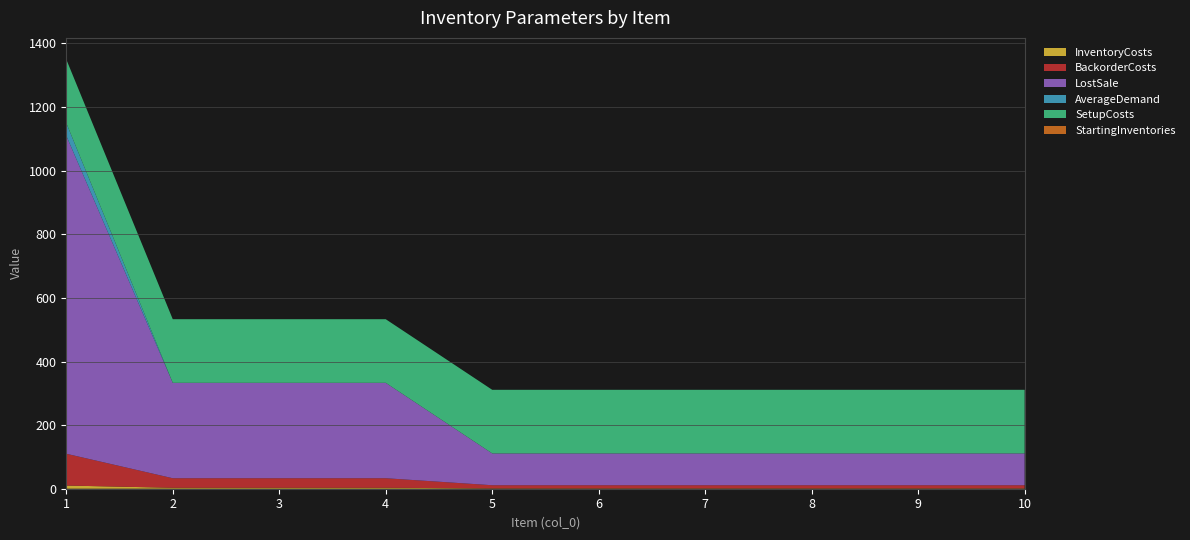

Reading right to left, list all the values displayed in this chart.

InventoryCosts: 1	1	1	1	1	1	3	3	3	10
BackorderCosts: 10	10	10	10	10	10	30	30	30	100
LostSale: 100	100	100	100	100	100	300	300	300	1000
AverageDemand: 0	0	0	0	0	0	0	0	0	40
SetupCosts: 200	200	200	200	200	200	200	200	200	200
StartingInventories: 0	0	0	0	0	0	0	0	0	0